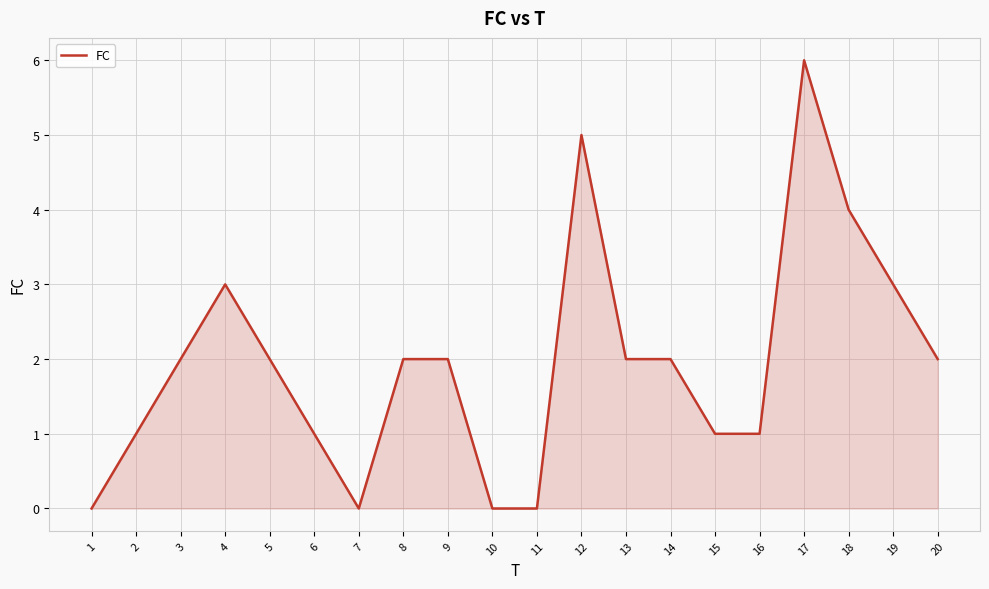

What is the change in value from 1 to 13?

+2